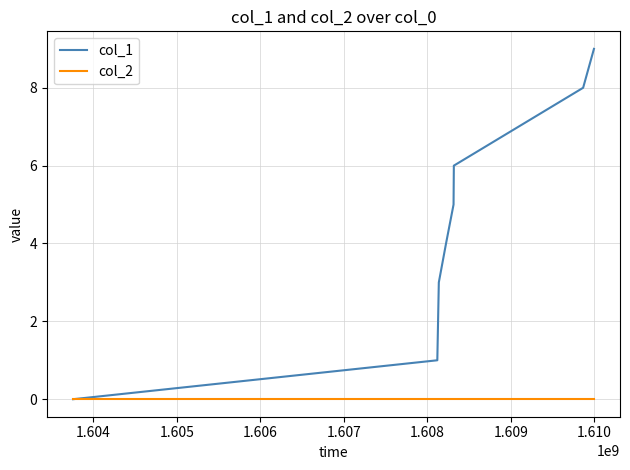

What is the sum of all col_1 values?

36